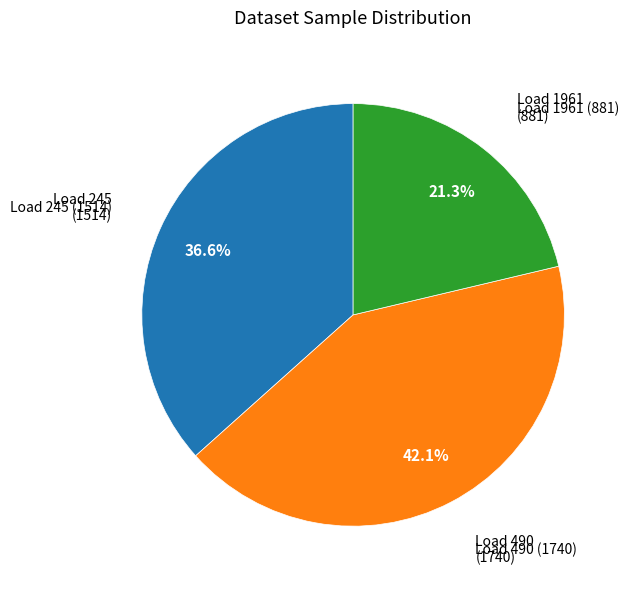

Does any single category account for the majority?

No